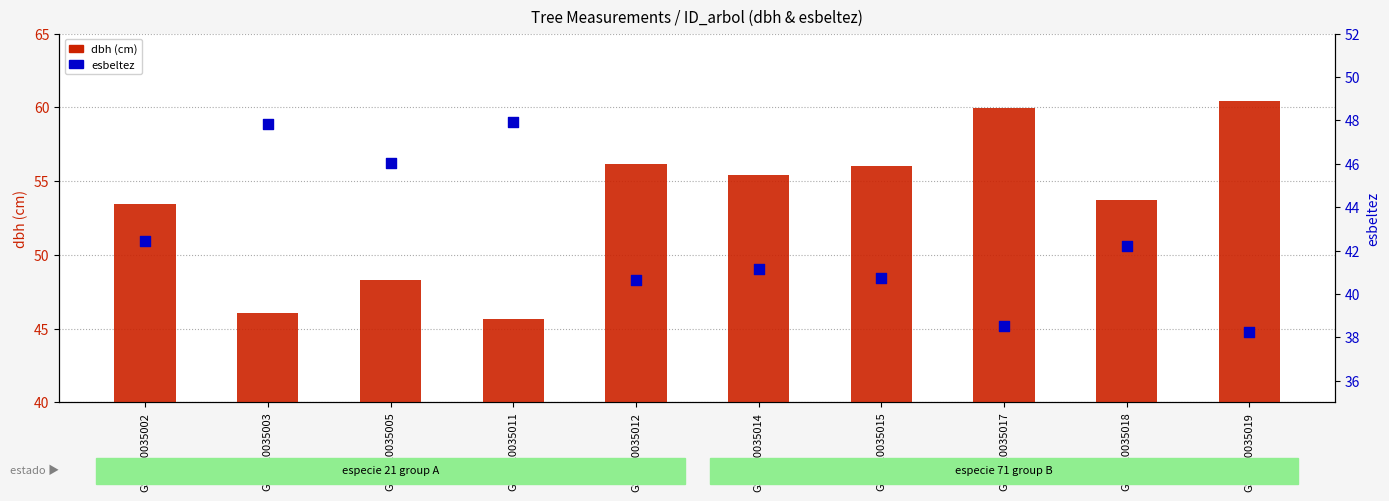

At which category is the sum across all series the highest?

GSM420035019